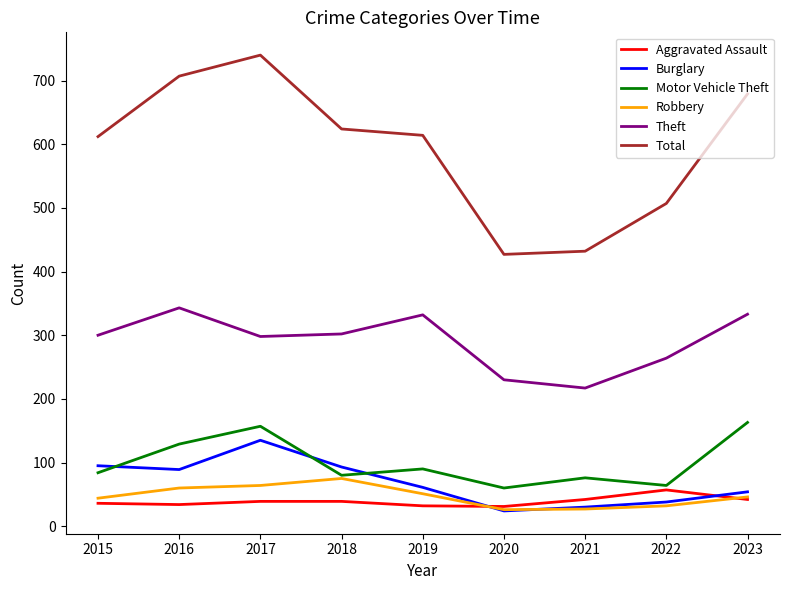

In Robbery, how many points are lower than both neighbors (excluding endpoints)?

1